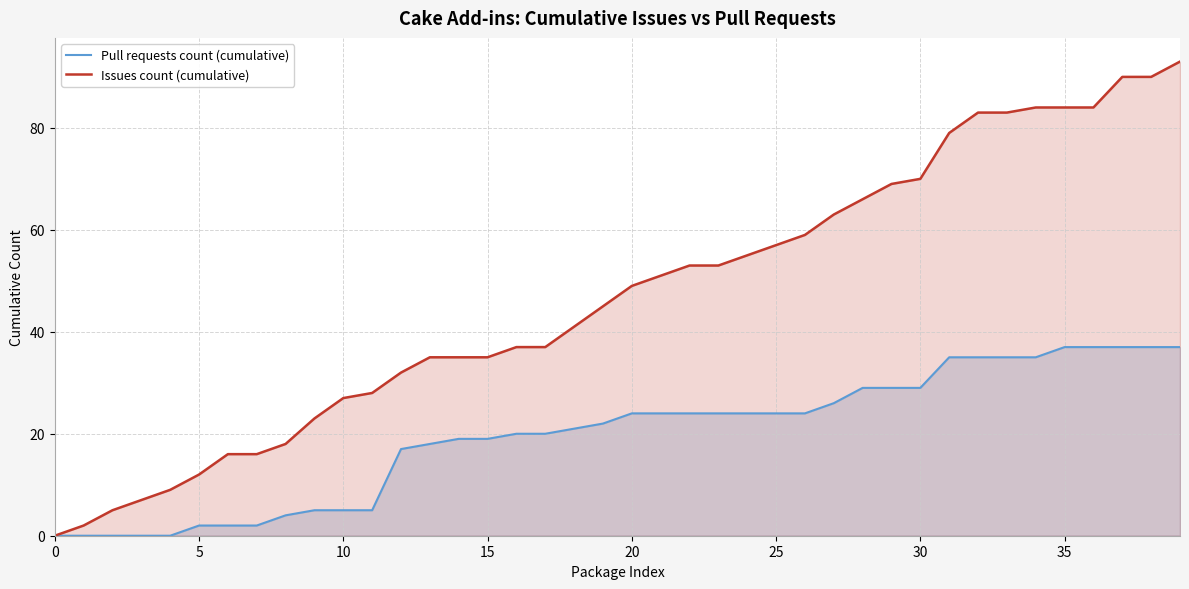

True or false: Issues count (cumulative) and Pull requests count (cumulative) cross at least once.

False